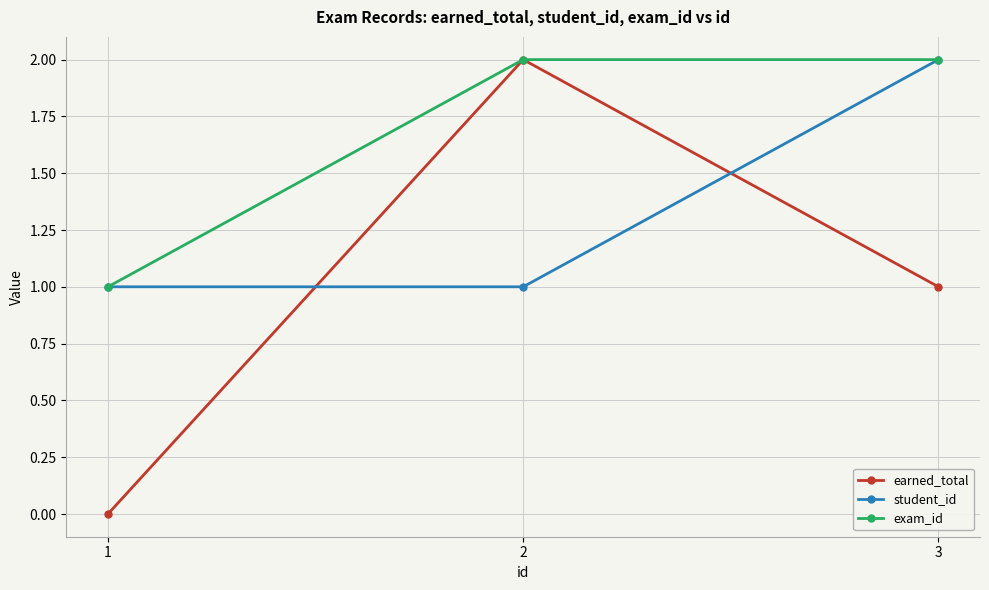

List the series in order of their overall mean, highest first.

exam_id, student_id, earned_total